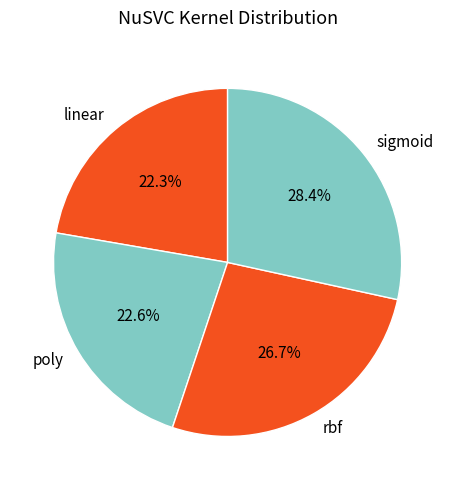

True or false: linear accounts for 11% of the total.

False